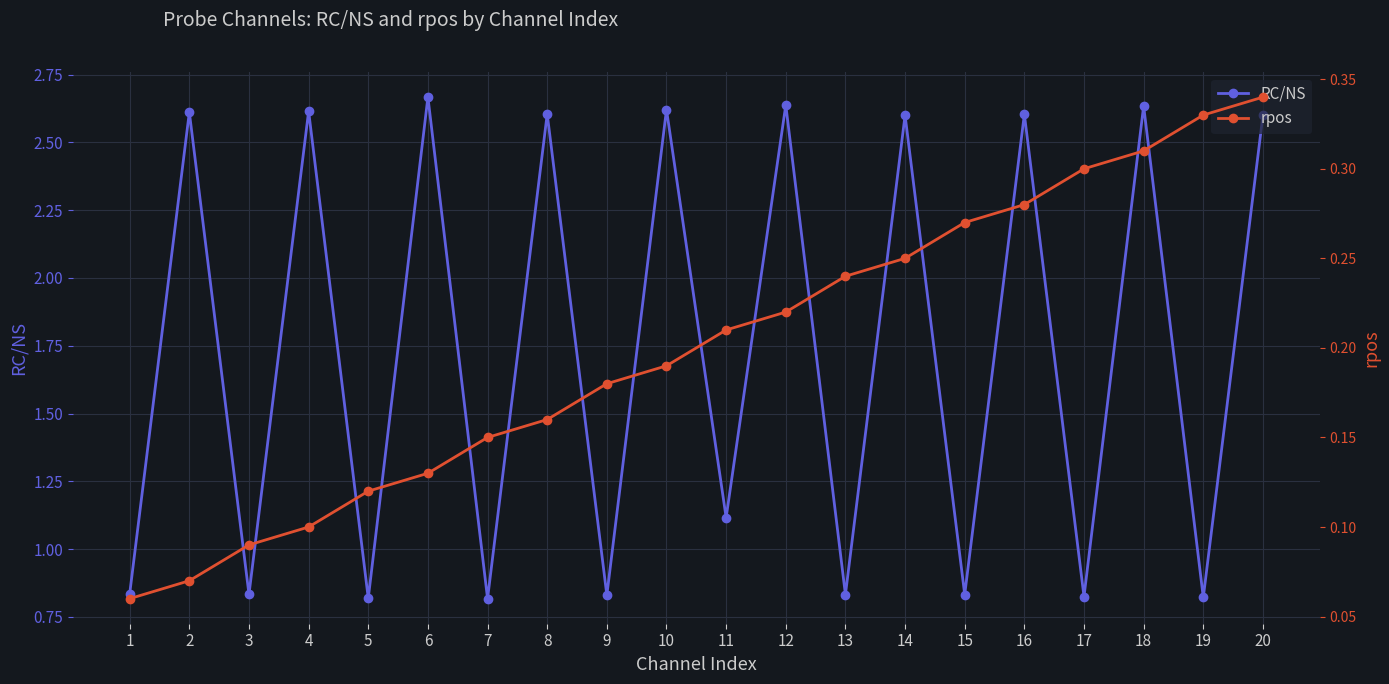

Which series changed the most between 9 and 12?

RC/NS